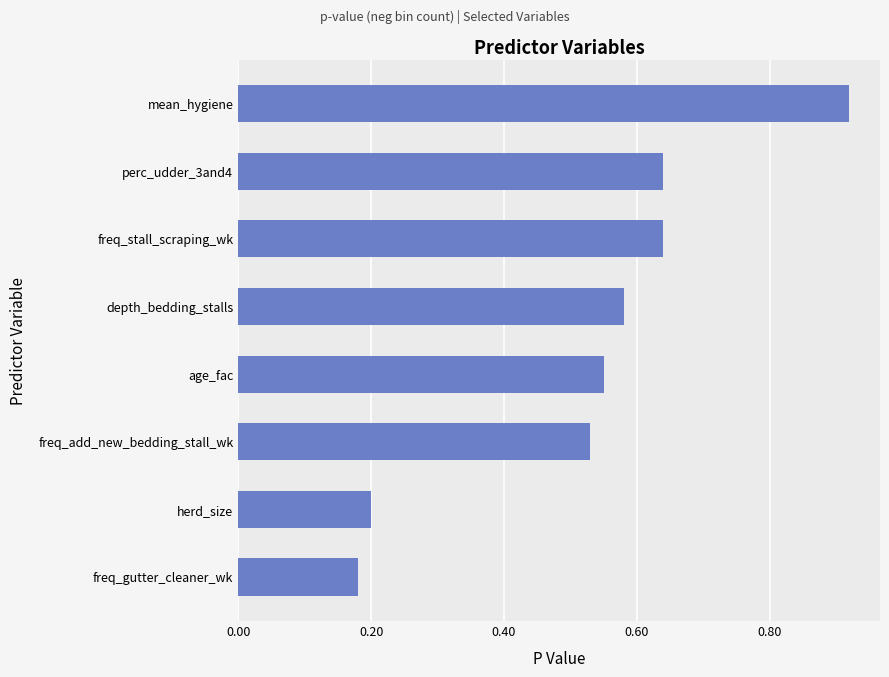

Does the chart contain stacked bars?

No